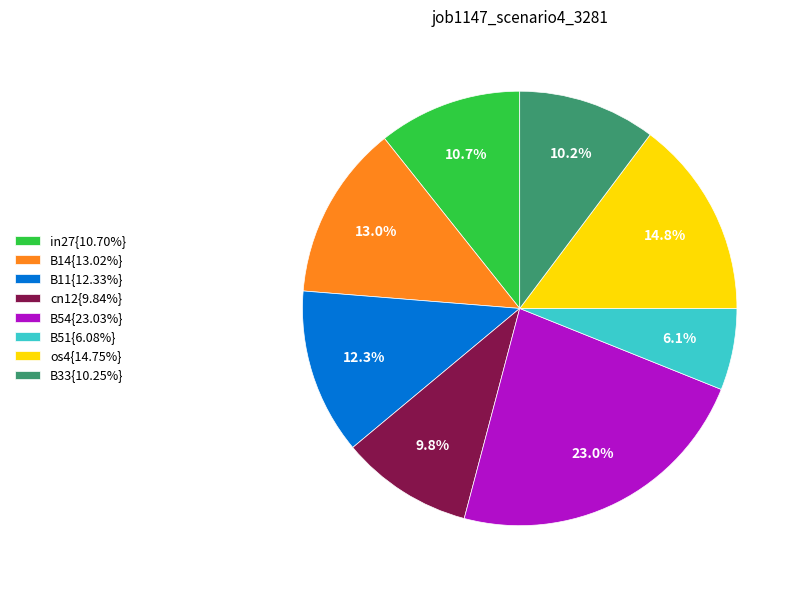

What portion of the pie excludes B14{13.02%}?

87.0%